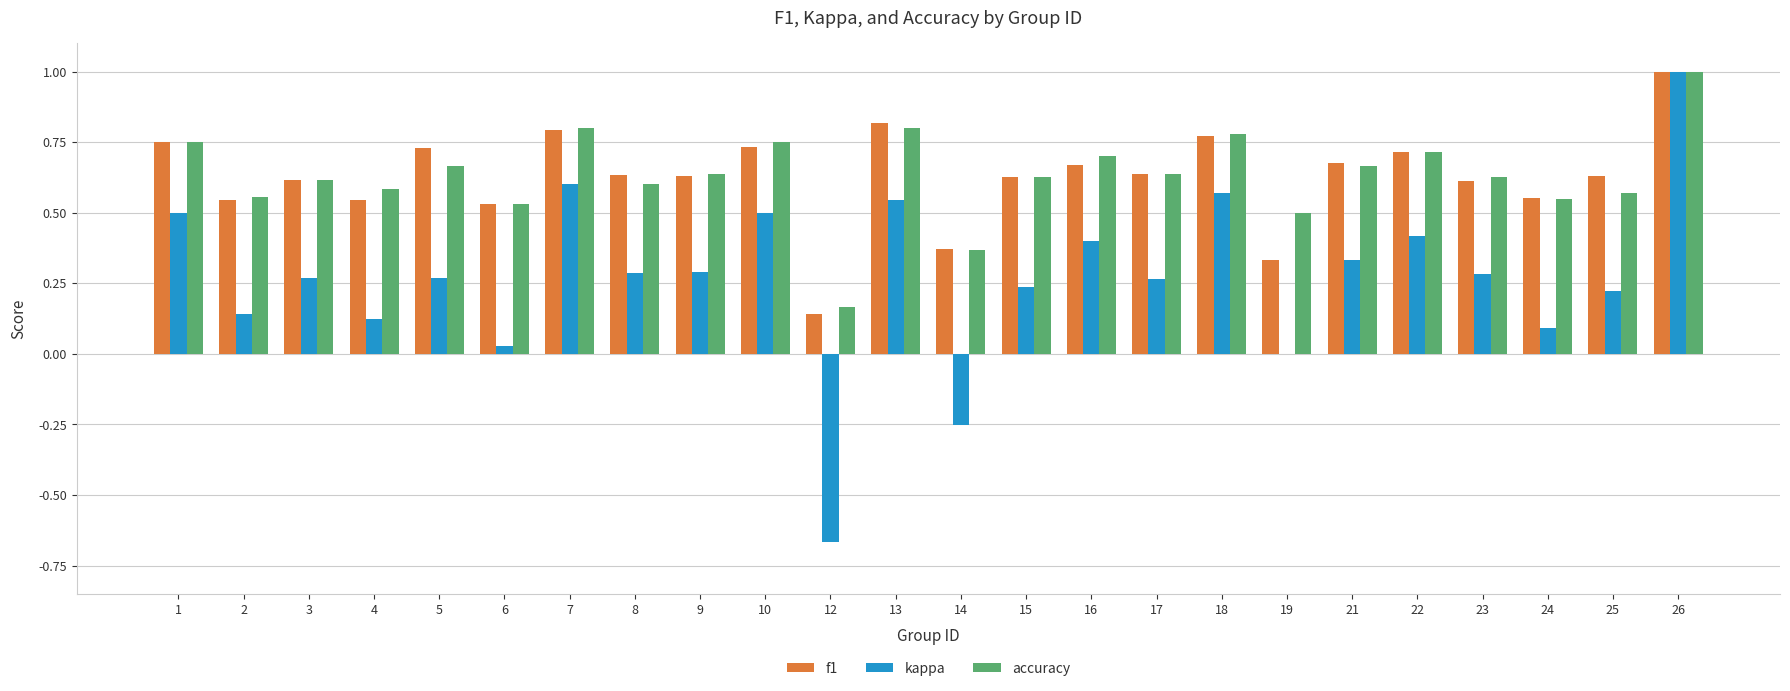

At which category is the sum across all series the highest?

26